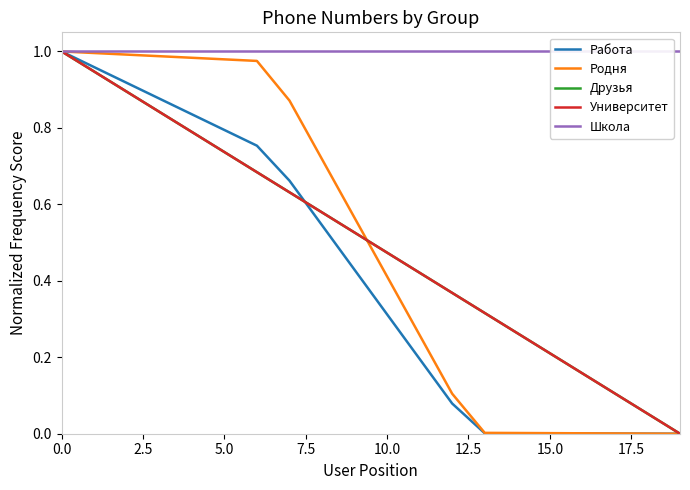

Between 11 and 16, which is larger?

11